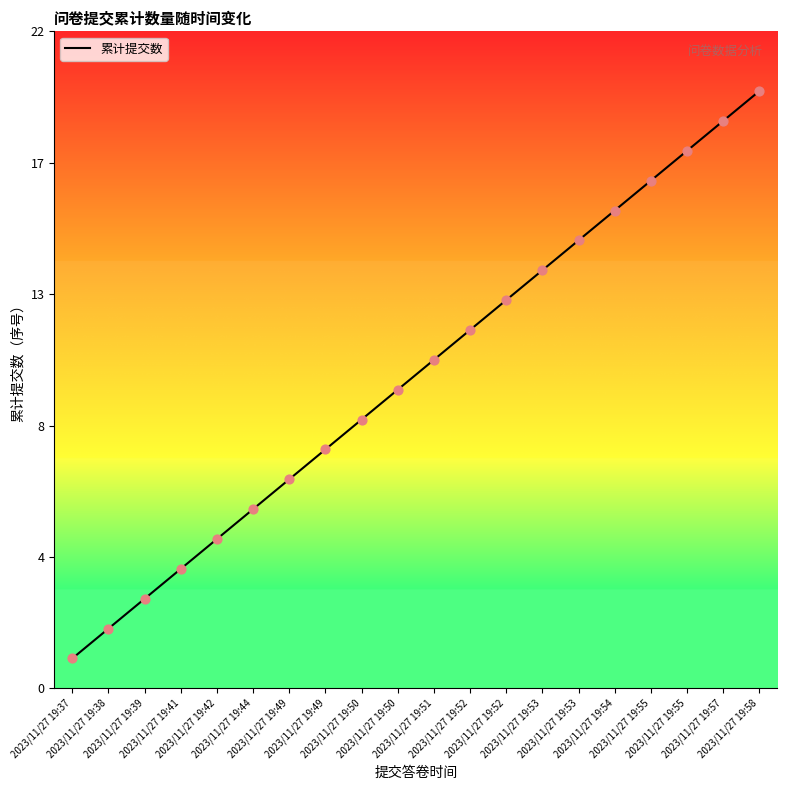

Which has a higher value, 2023/11/27 19:38 or 2023/11/27 19:37?

2023/11/27 19:38